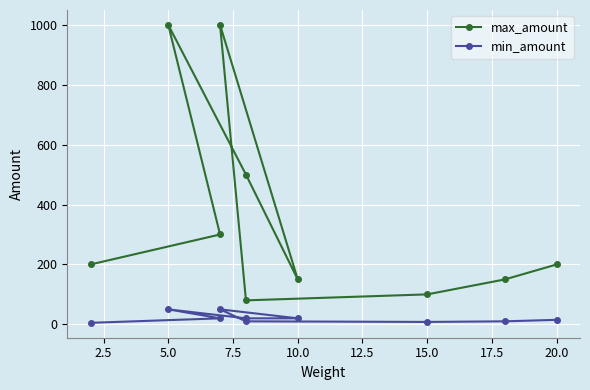

Is this an area chart (filled region under the line)?

No